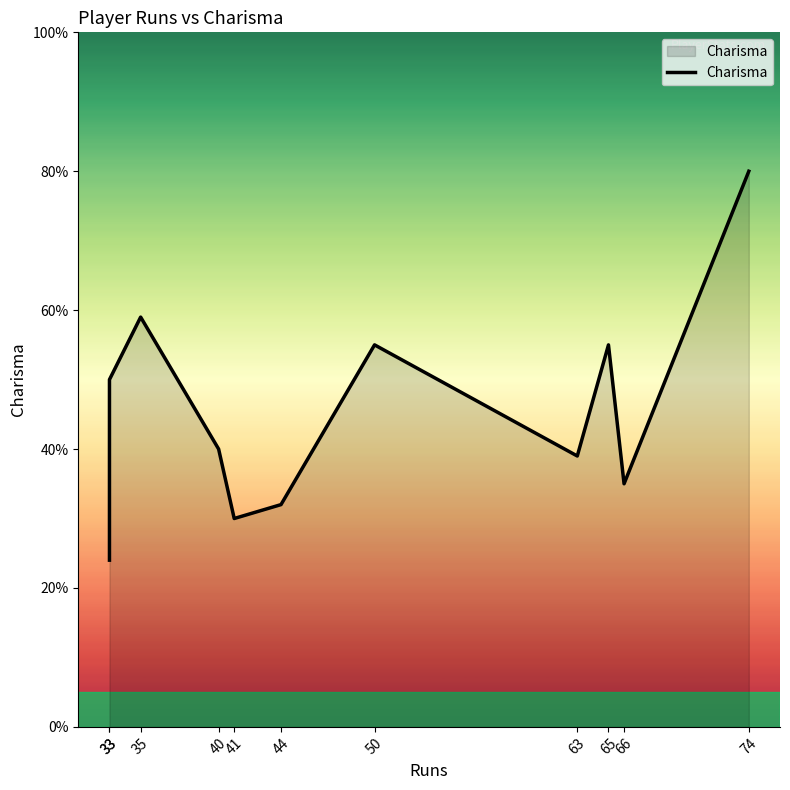

What is the sum of the values at 74 and 66?

115